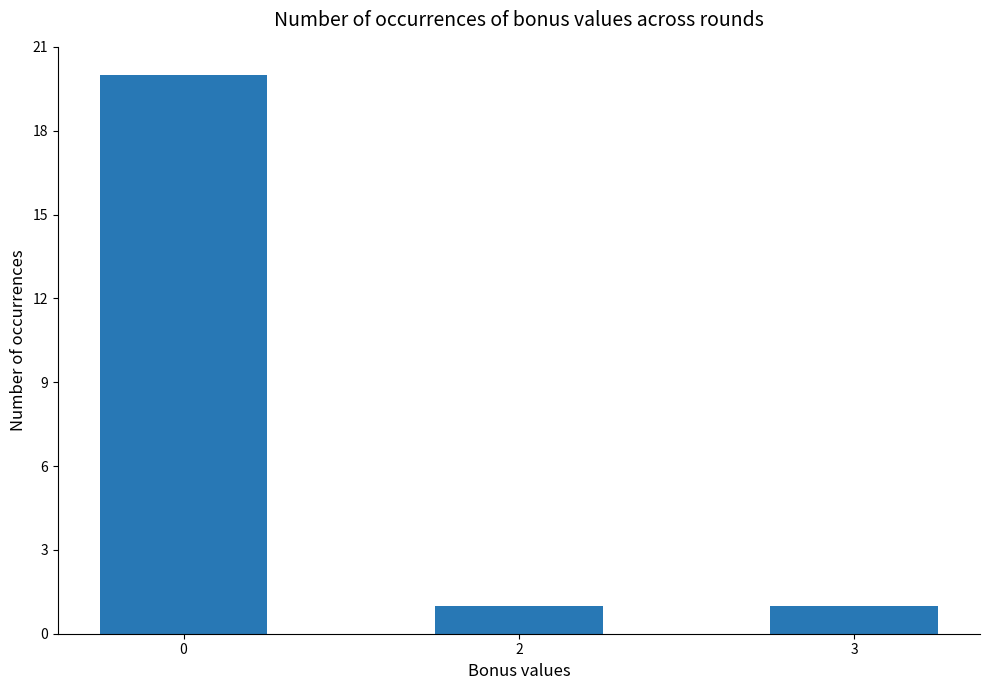

True or false: the data shows 20 at 0.

True